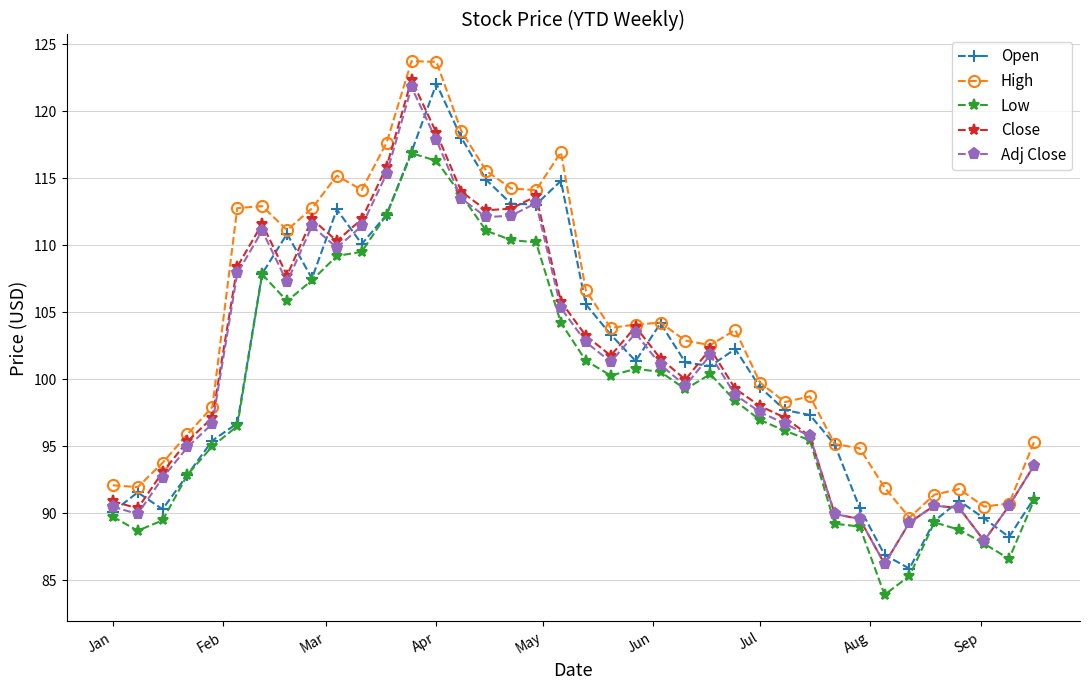

True or false: Low and High intersect in this chart.

False